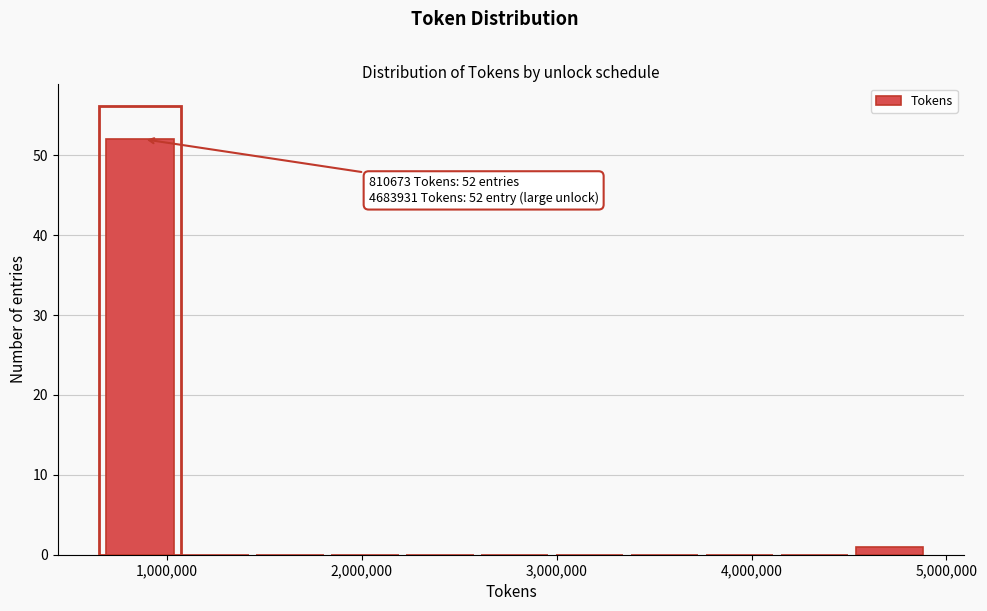

Read against the x-axis, roughly where is the centre of the tallest bar?

900000